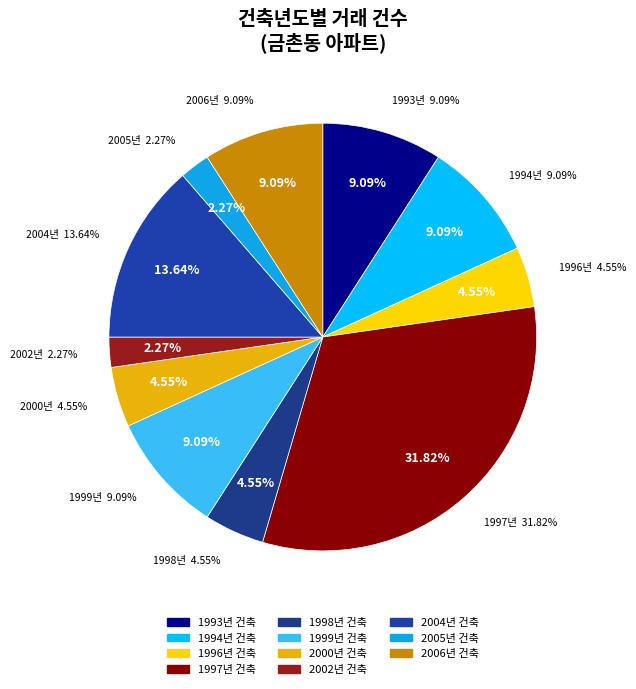

Is the sum of 1993 and 1997 greater than half?

No